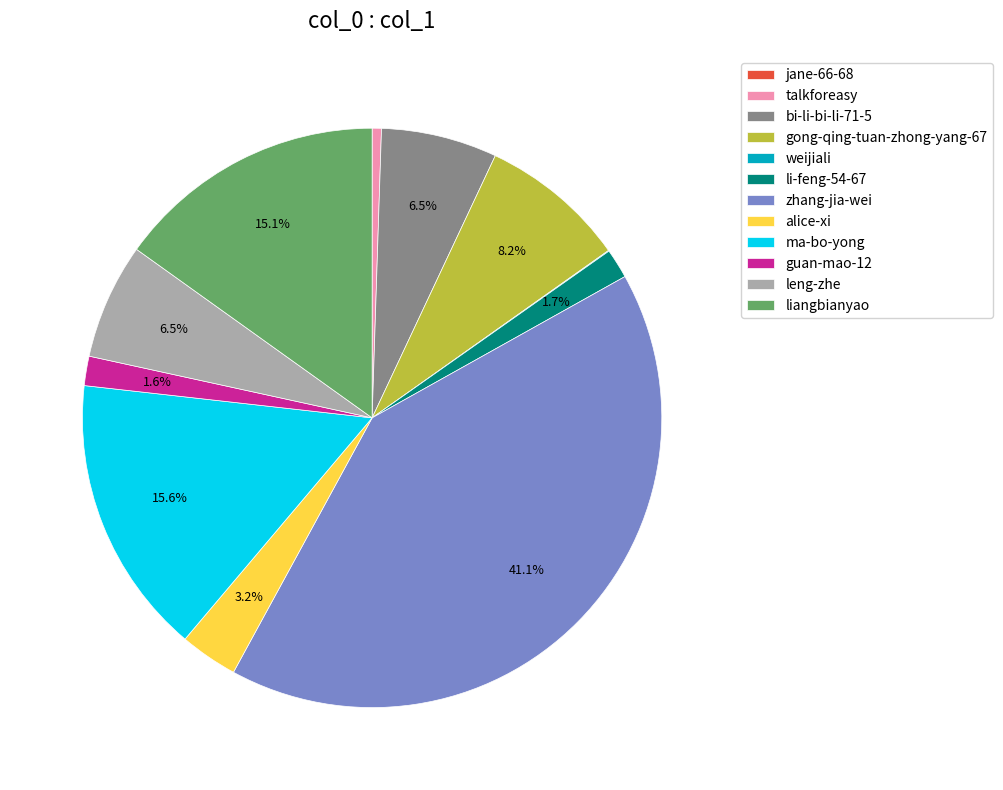

What is the largest slice in the pie chart?

zhang-jia-wei